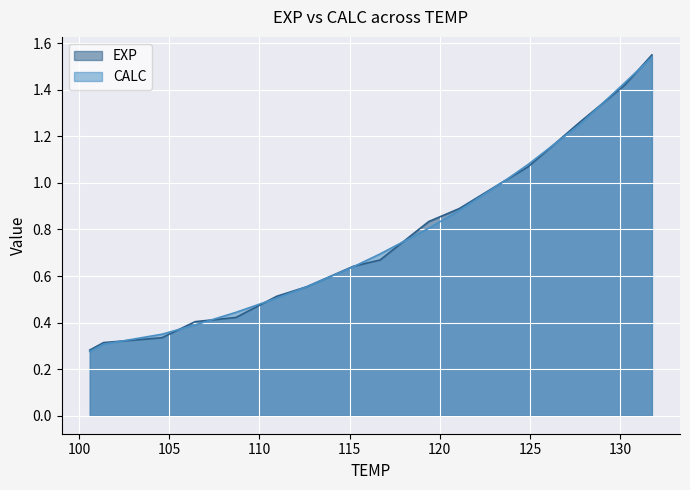

At 115.21, list the series in order from smallest to largest.

CALC, EXP